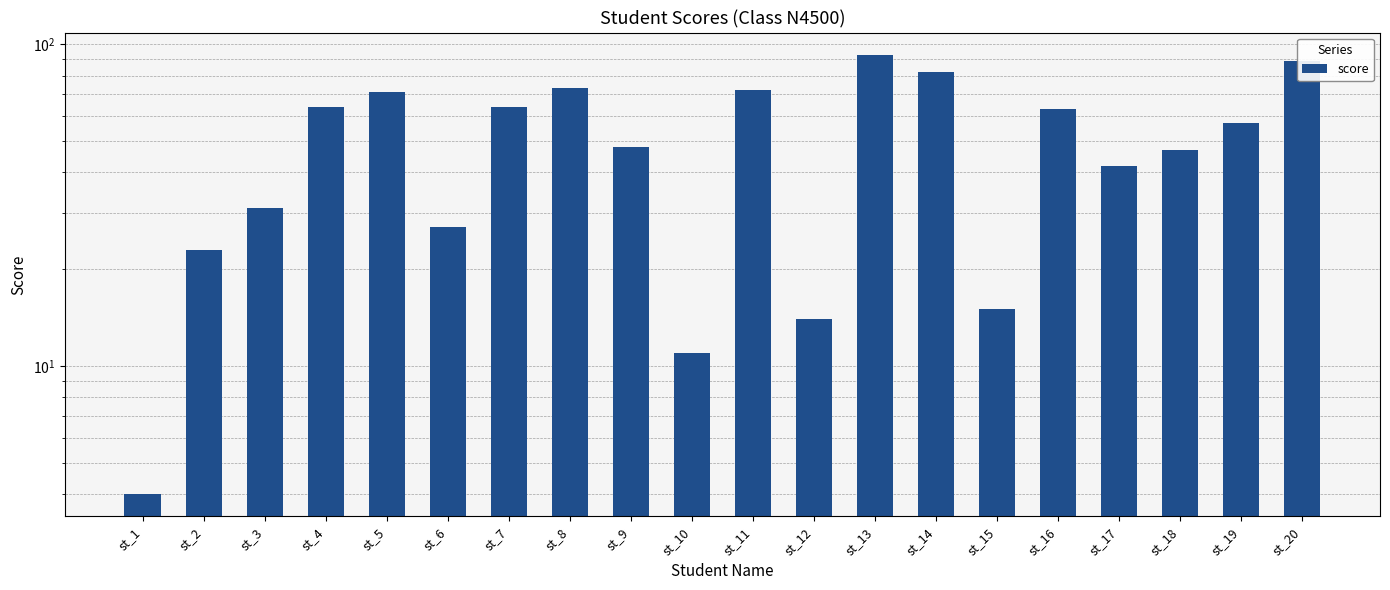

Rank the categories by value from lowest to highest.

st_1, st_10, st_12, st_15, st_2, st_6, st_3, st_17, st_18, st_9, st_19, st_16, st_4, st_7, st_5, st_11, st_8, st_14, st_20, st_13